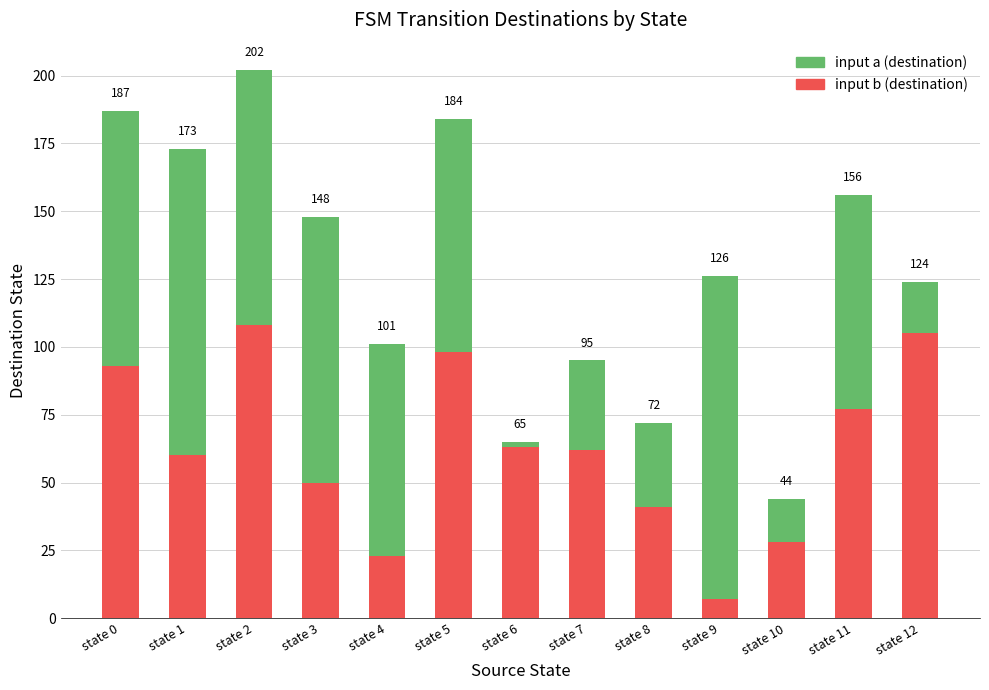

What are all the series names shown in the legend?

input a (destination), input b (destination)